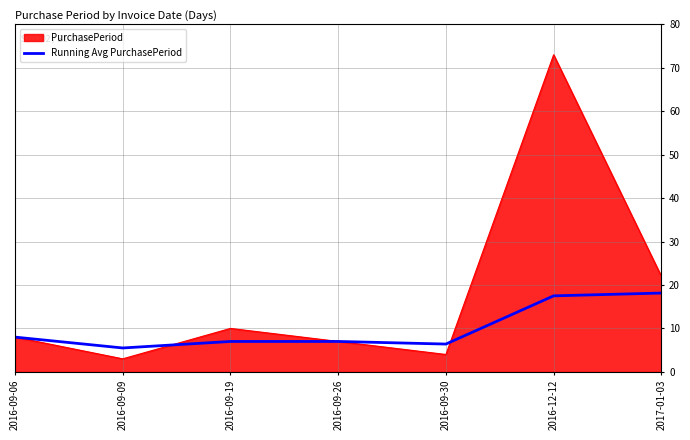

Read the PurchasePeriod value at 2016-09-06.

8.0